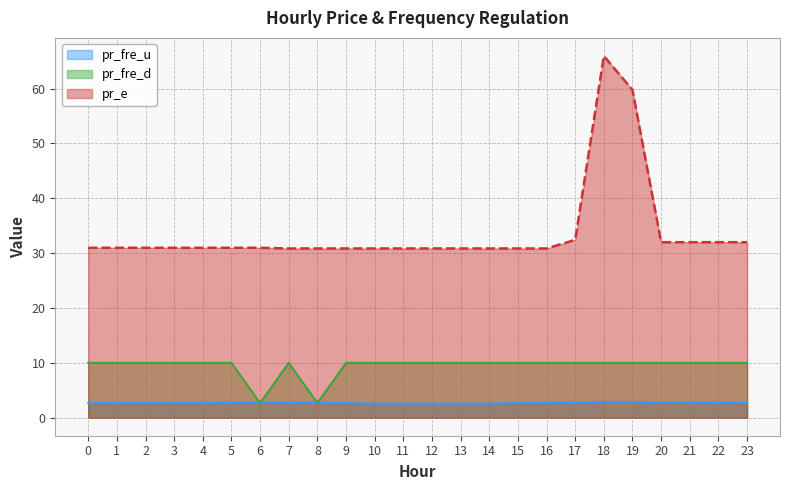

What is the difference between the maximum and minimum values in the pr_e series?

35.1